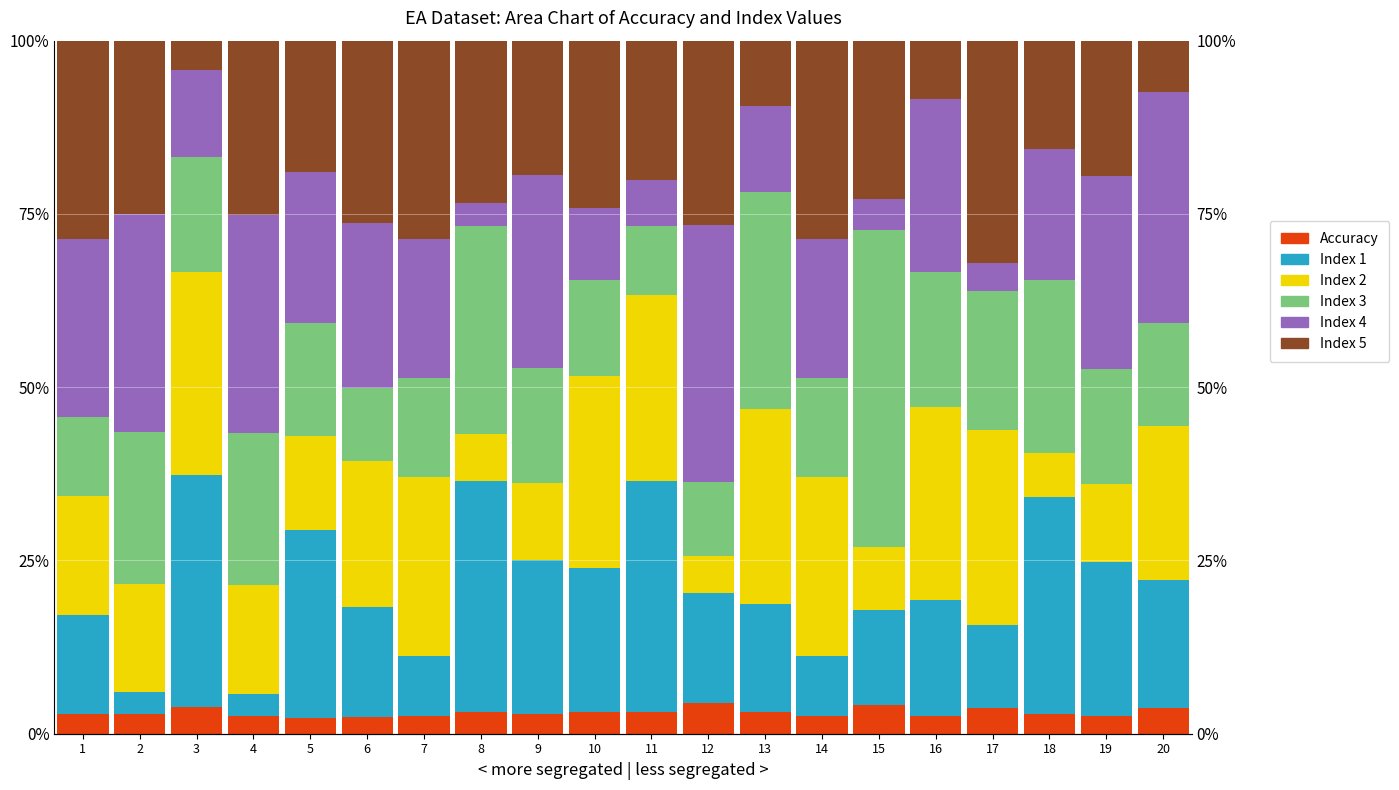

Which category has the lowest value in the Index 3 series?

11